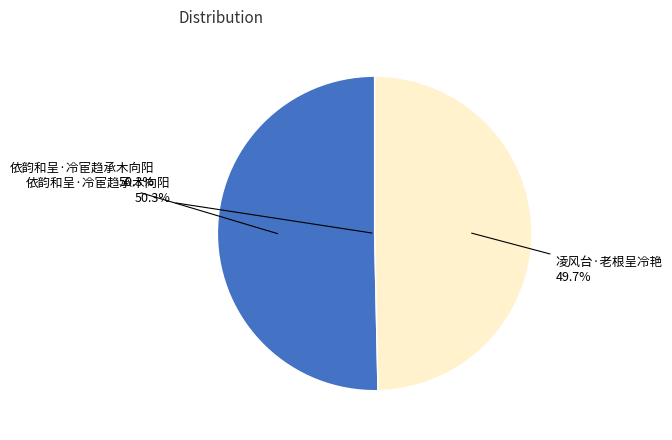

Which slice is the smallest?

凌风台·老根呈冷艳